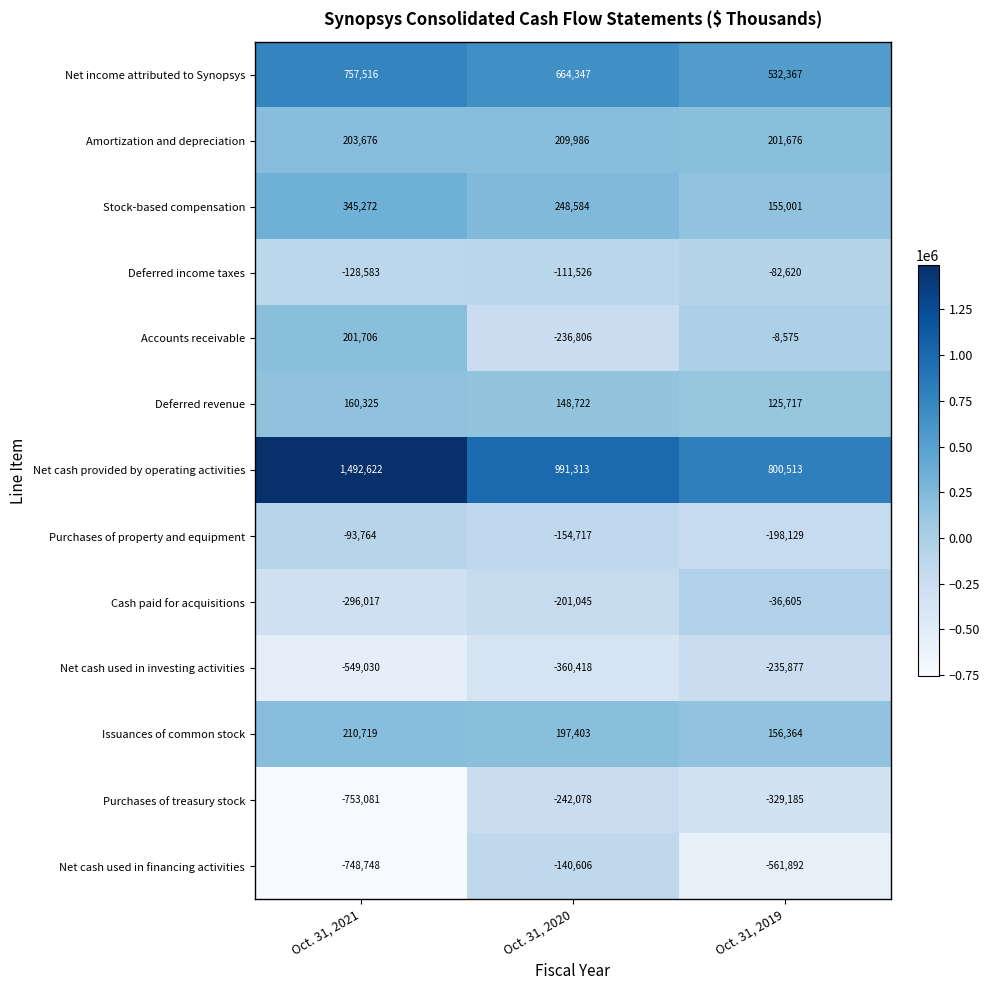

What is the spread (max minus min) of values at Oct. 31, 2020?

1351731